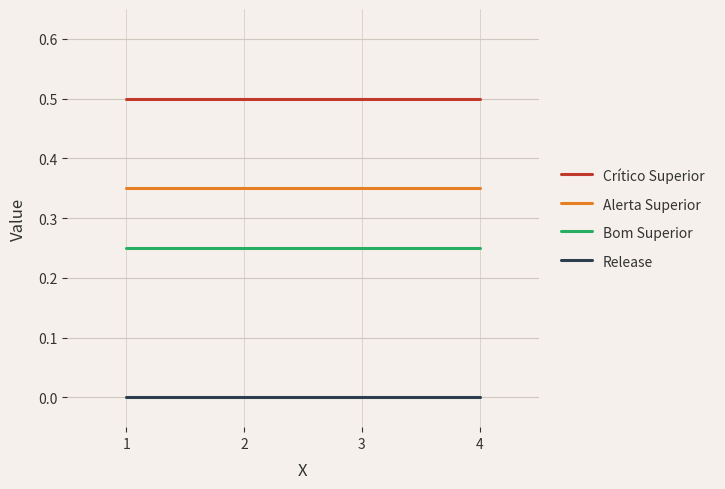

At 1, list the series in order from largest to smallest.

Crítico Superior, Alerta Superior, Bom Superior, Release